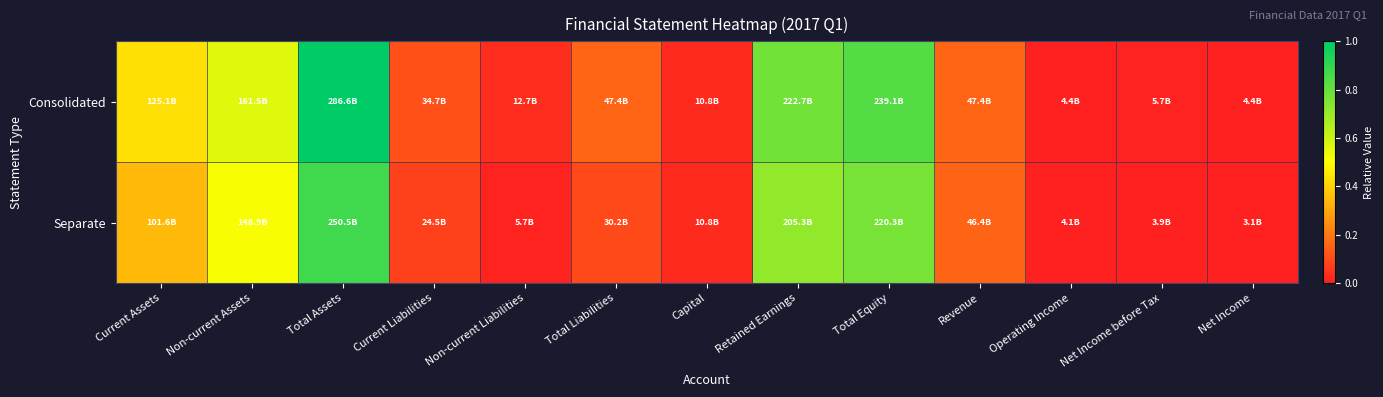

Rank the series at Retained Earnings from lowest to highest value.

Separate, Consolidated